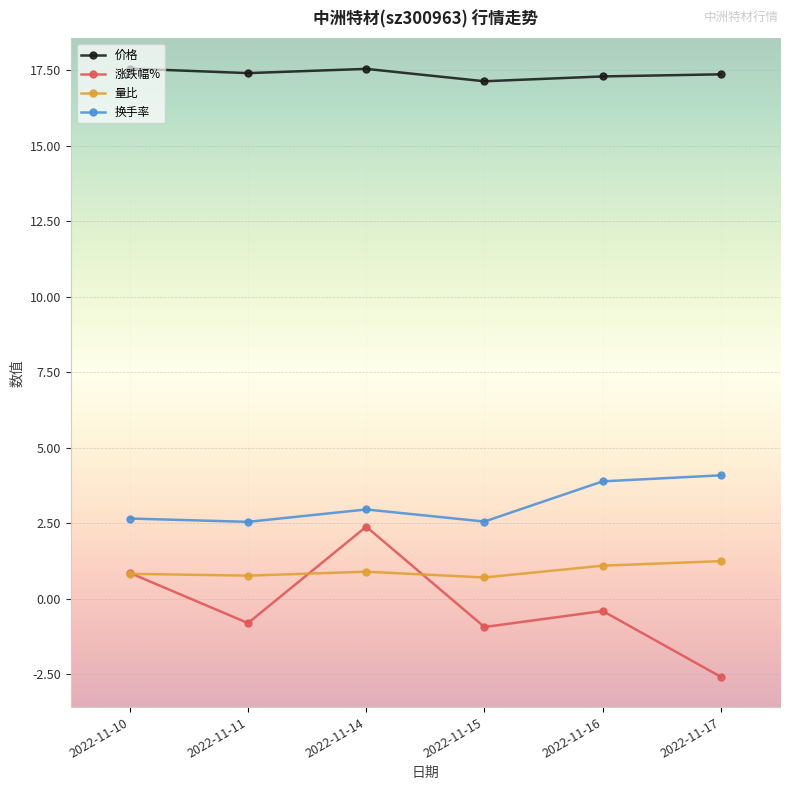

The 价格 series shows 17.4 at 2022-11-11. True or false?

True